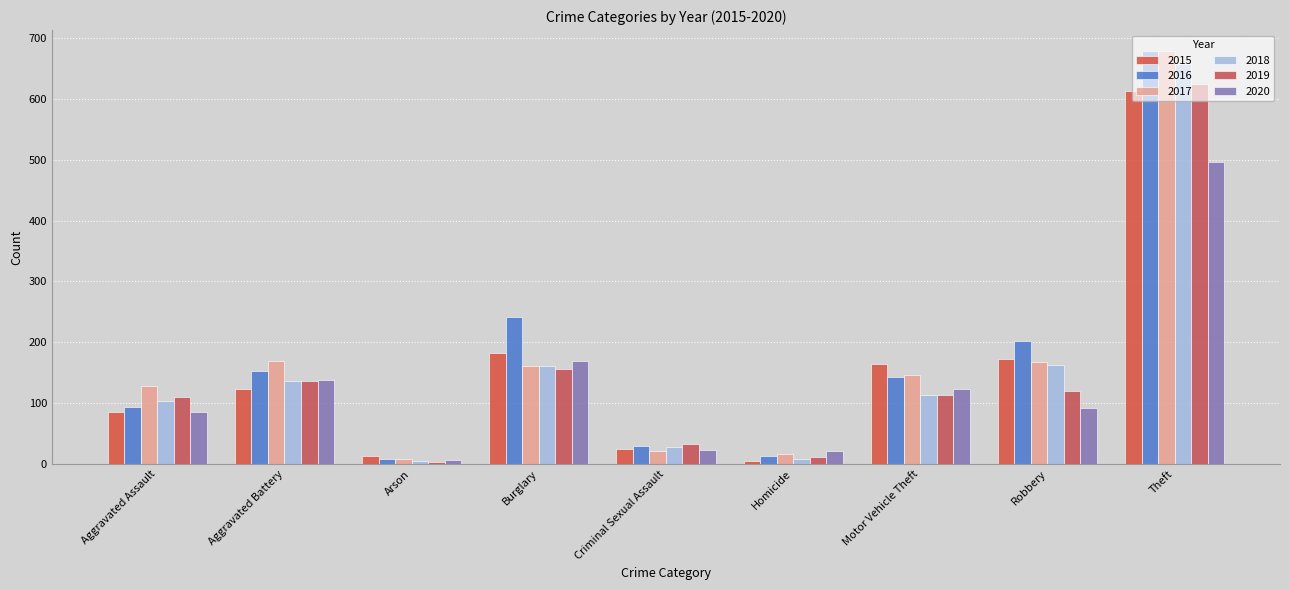

Which series has the largest total across all categories?

2016